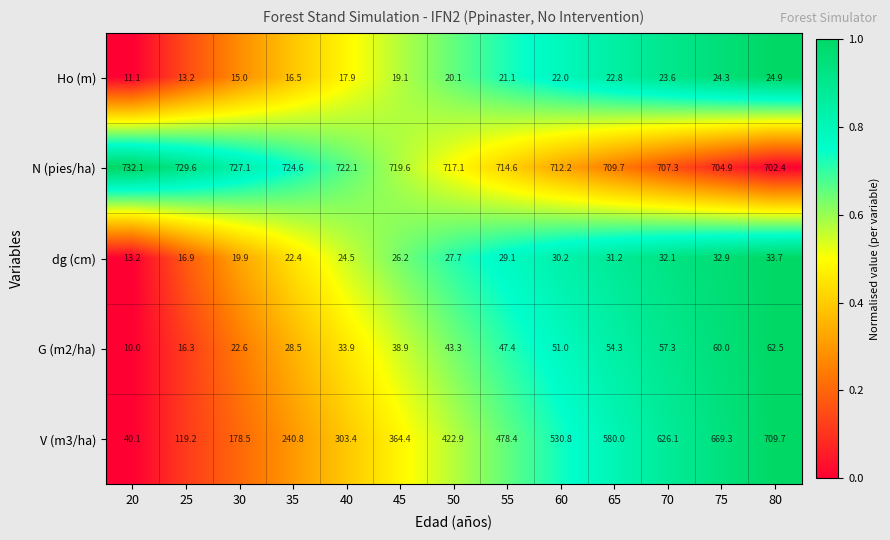

What is the difference between the maximum and second lowest values in the Ho (m) series?

11.7